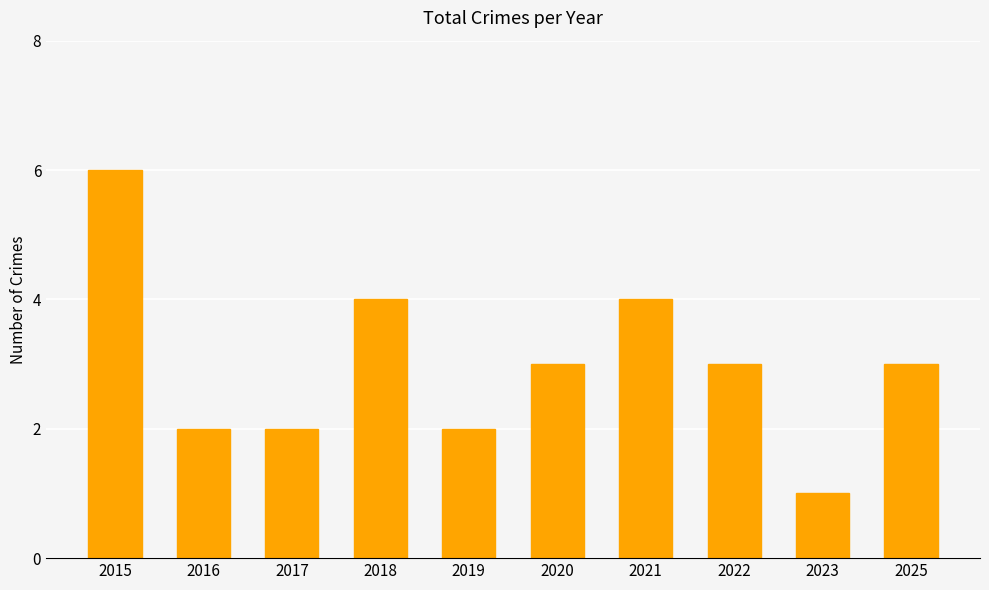

Count the number of data series in this chart.

1